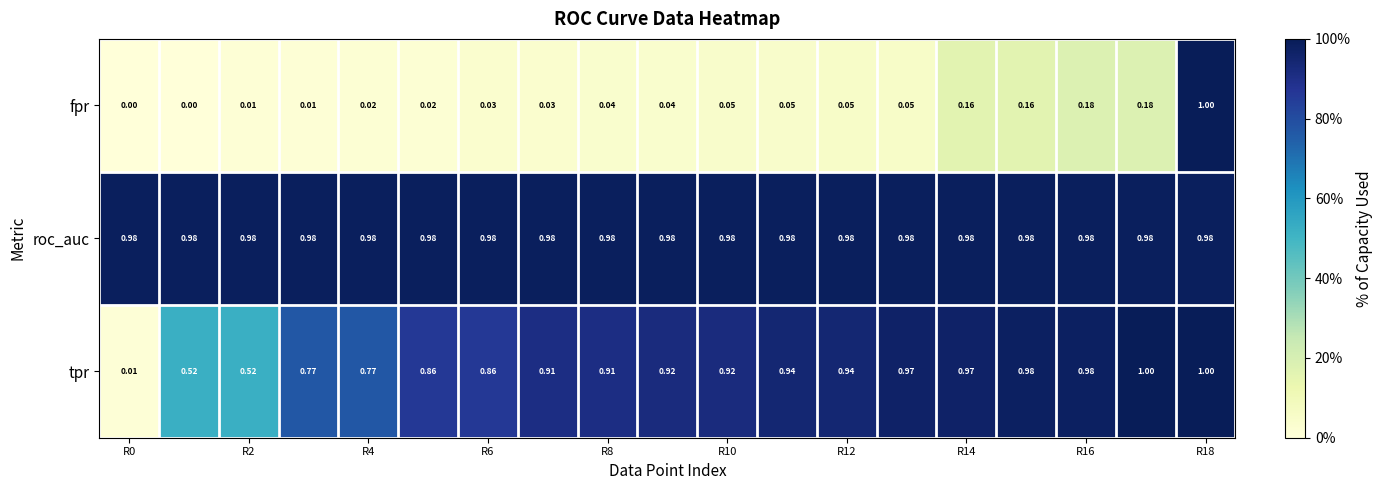

Rank the series by their average value, from lowest to highest.

fpr, tpr, roc_auc